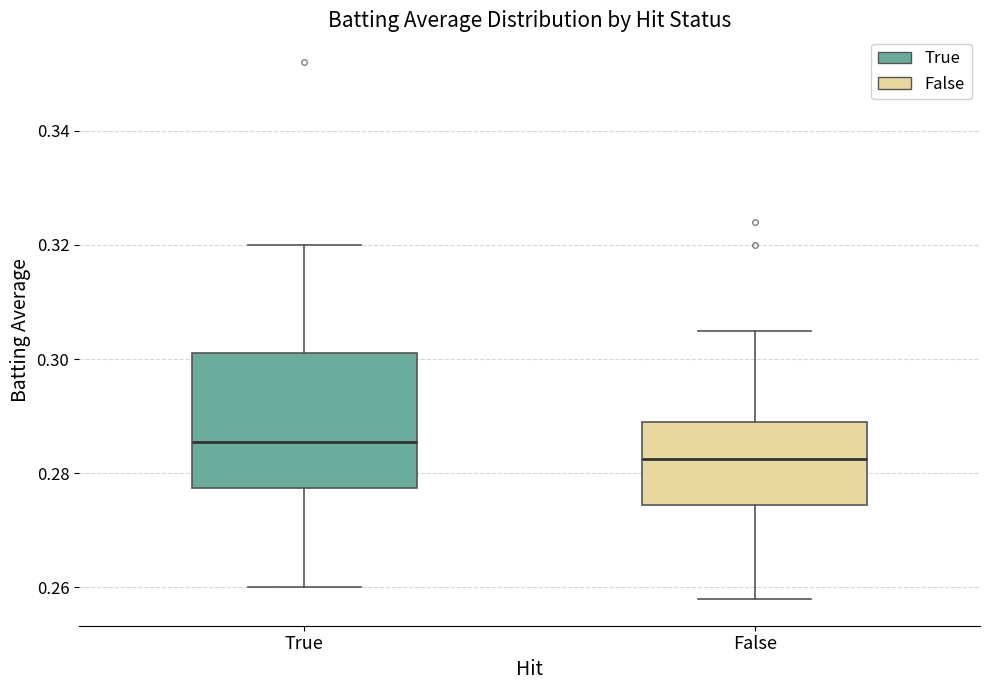

Reading left to right, transcribe this box plot: for each box, give where its median line is, the range the box spans, and where its two whiskers end, as read against the y-axis. The values are not printed on the chart, so give them approximately, as read against the axis.

True: median 0.286, box 0.278 to 0.302, whiskers 0.260 to 0.320
False: median 0.282, box 0.274 to 0.290, whiskers 0.258 to 0.306